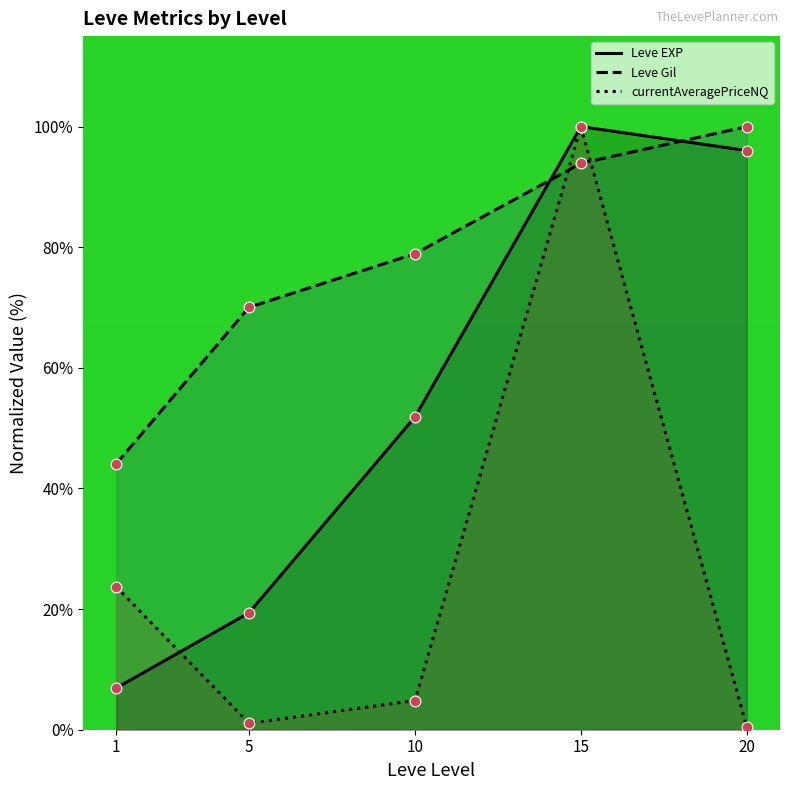

At which category is the sum across all series the highest?

15